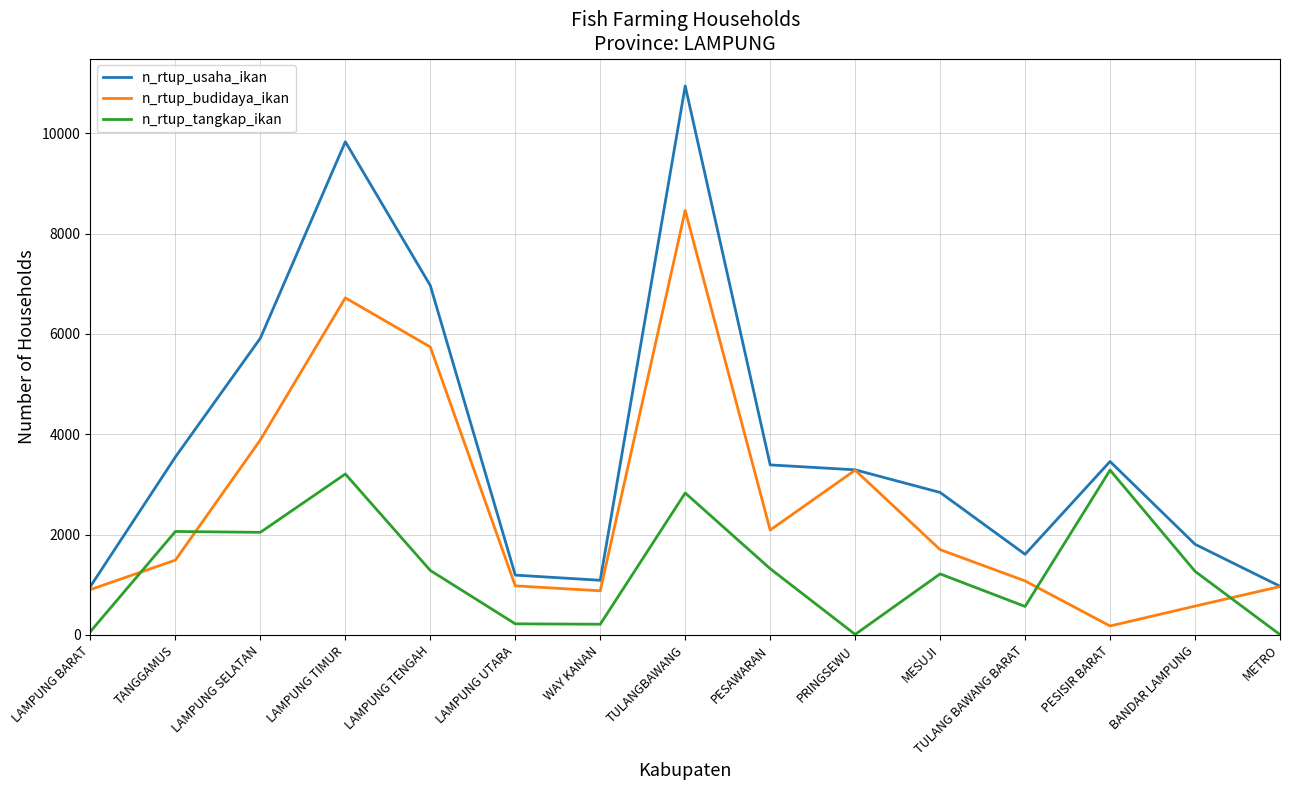

Which category has the highest value in the n_rtup_budidaya_ikan series?

TULANGBAWANG